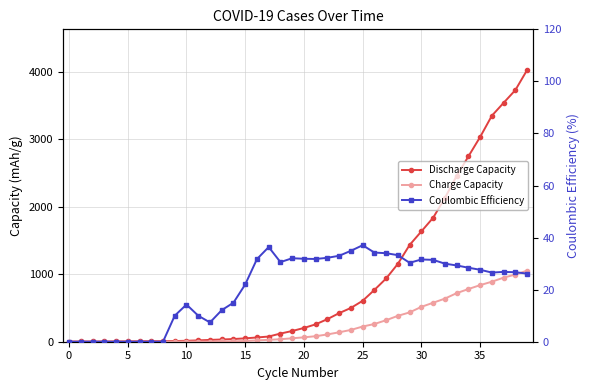

True or false: Charge Capacity has more than 0 points higher than both neighbors.

False